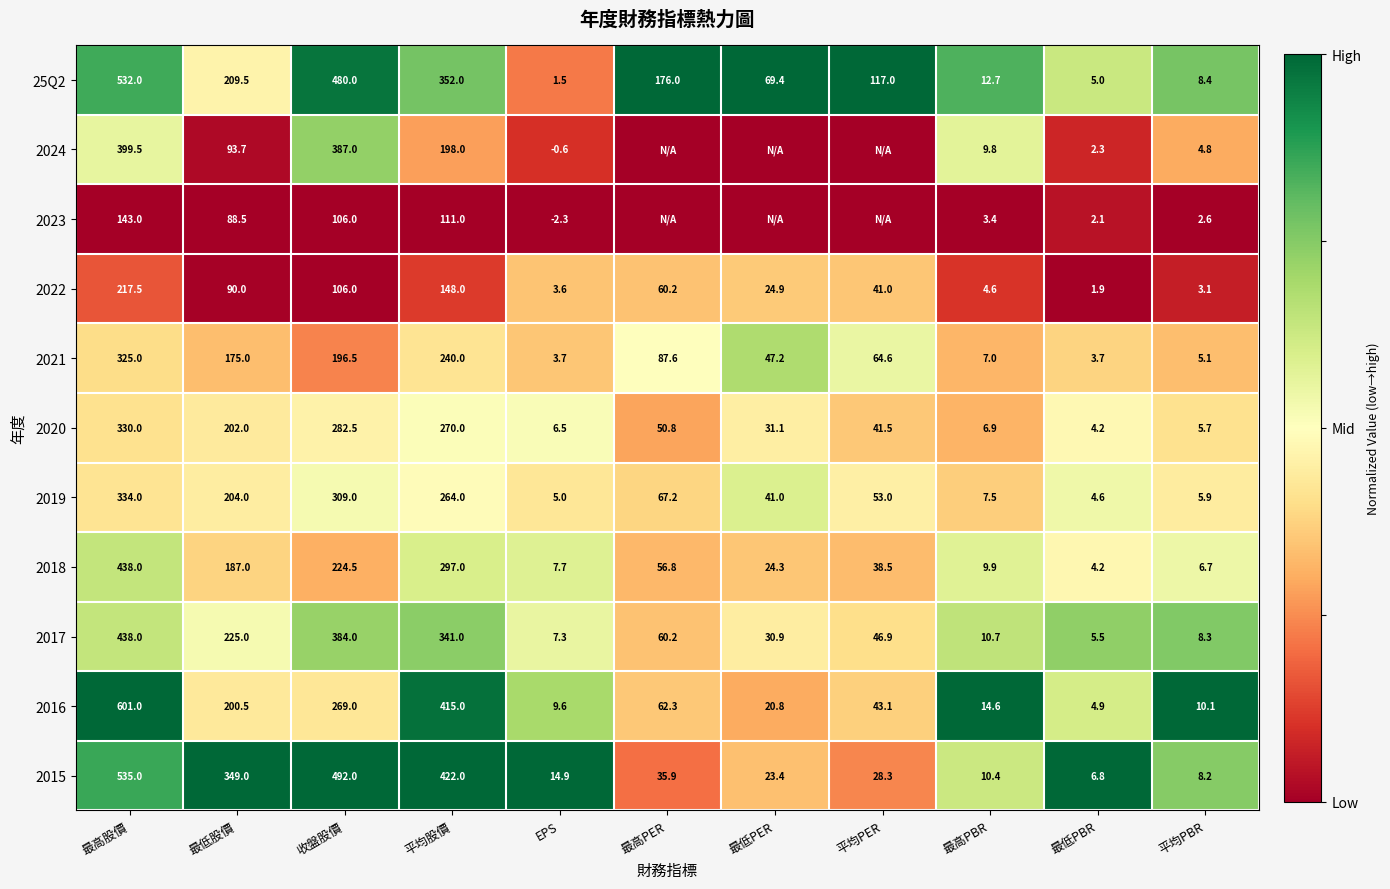

What is the sum of the 2020 values at 最低PER and 最低PBR?

35.3